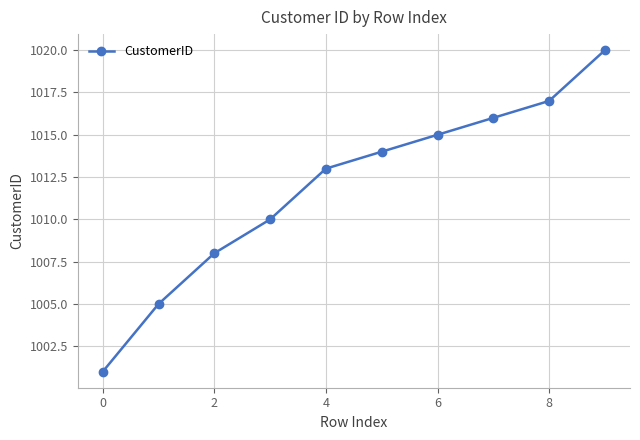

Reading left to right, extract all data points from this chart.

1001	1005	1008	1010	1013	1014	1015	1016	1017	1020